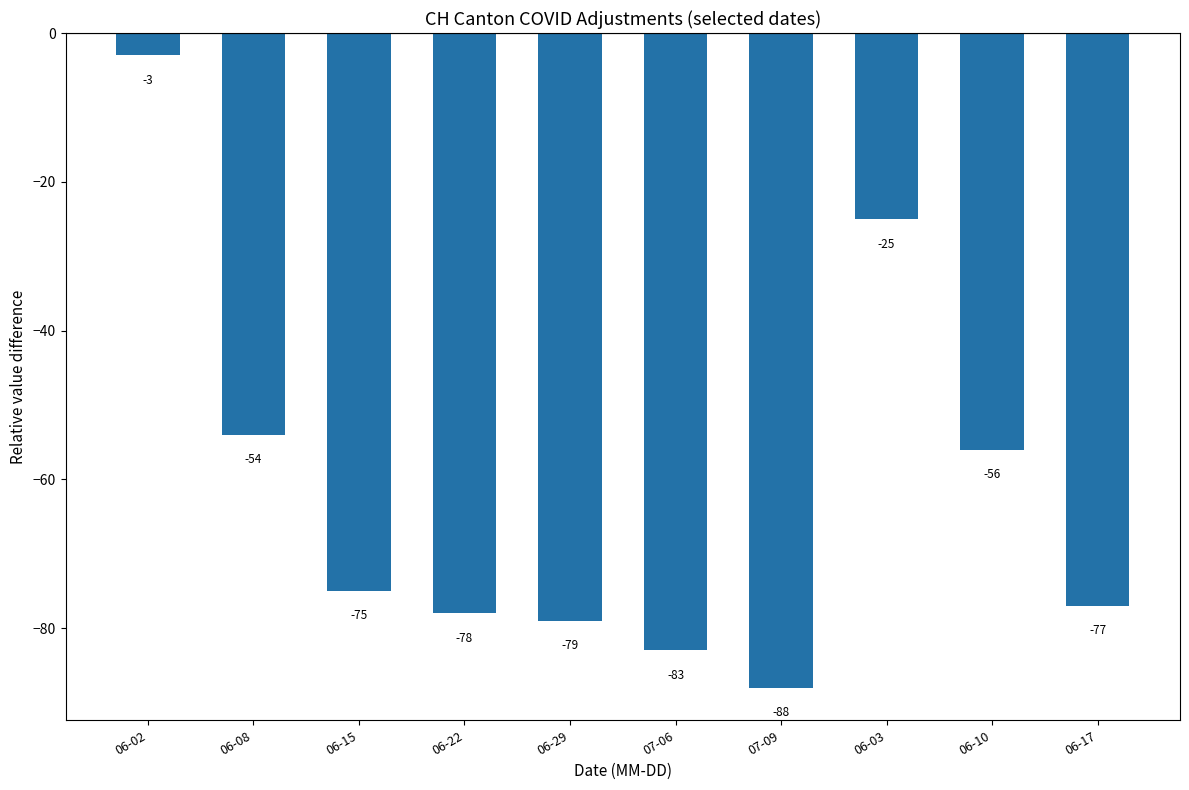

The chart shows a value of -25 at 06-03. True or false?

True